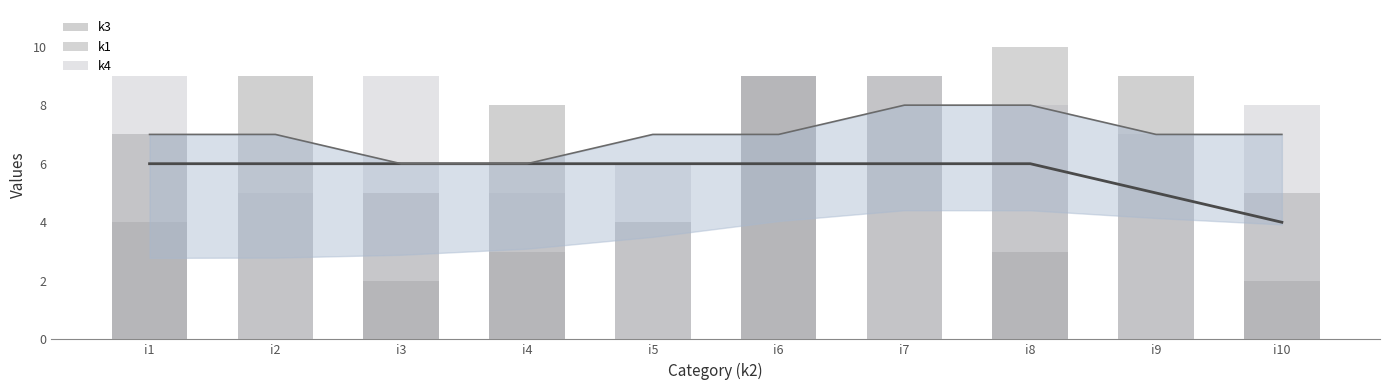

How many bars are there in total?

30